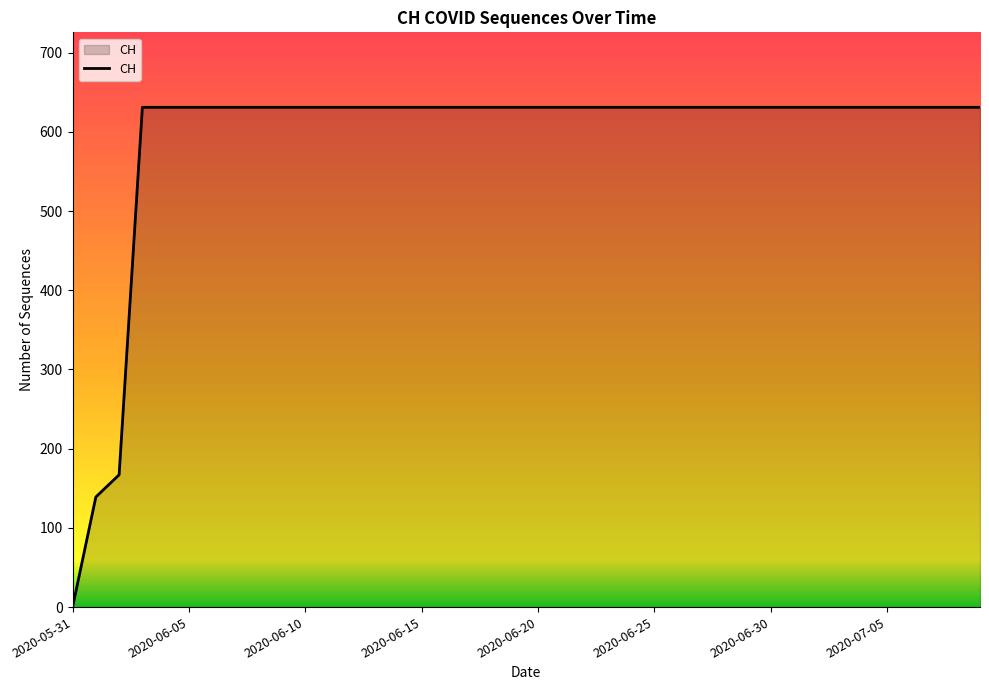

What is the difference between the maximum and minimum values?

631